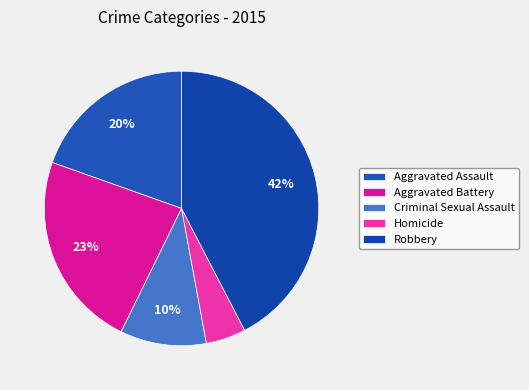

How many slices are in this pie chart?

5